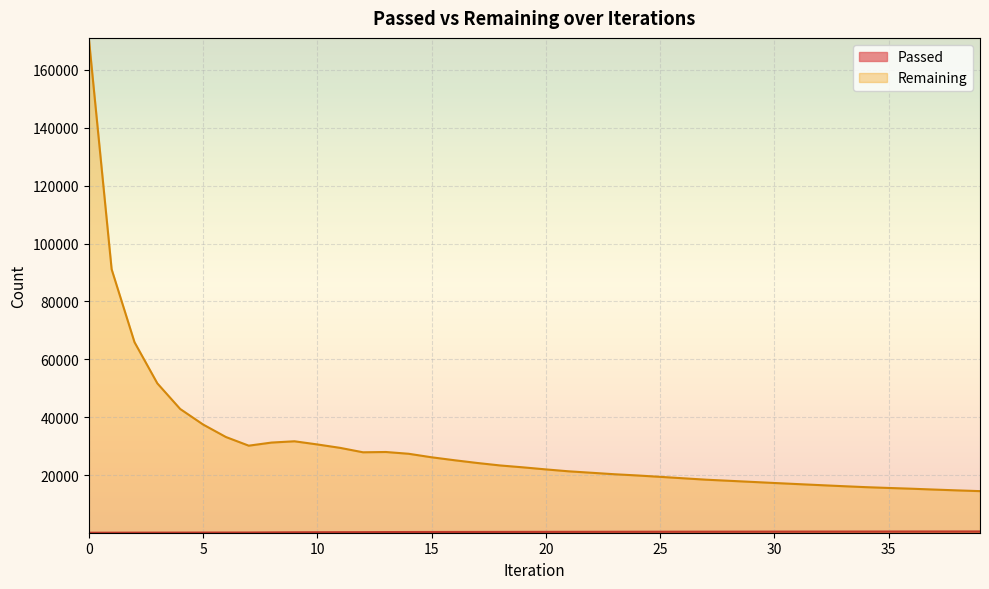

True or false: Passed and Remaining intersect in this chart.

False